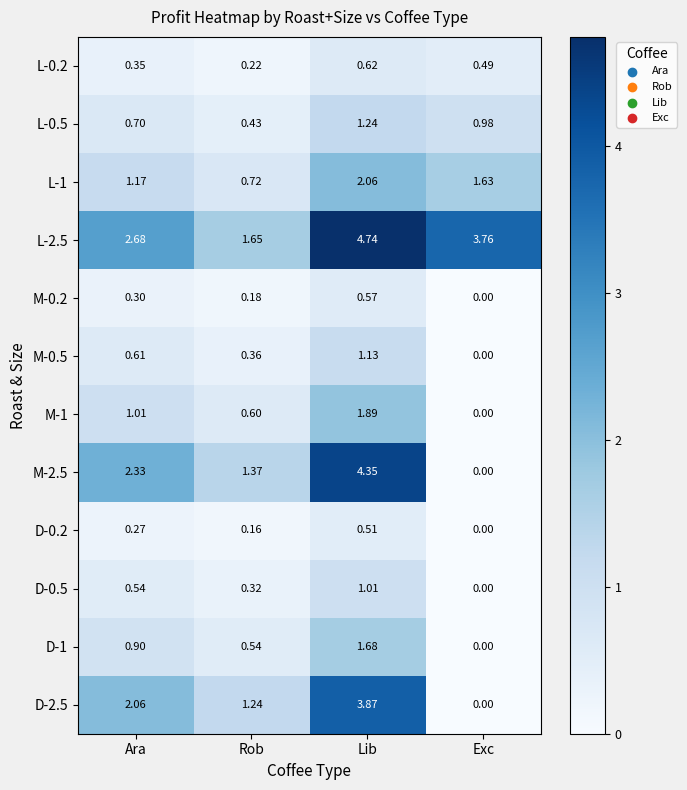

At which label does L-0.2 reach its peak?

Lib